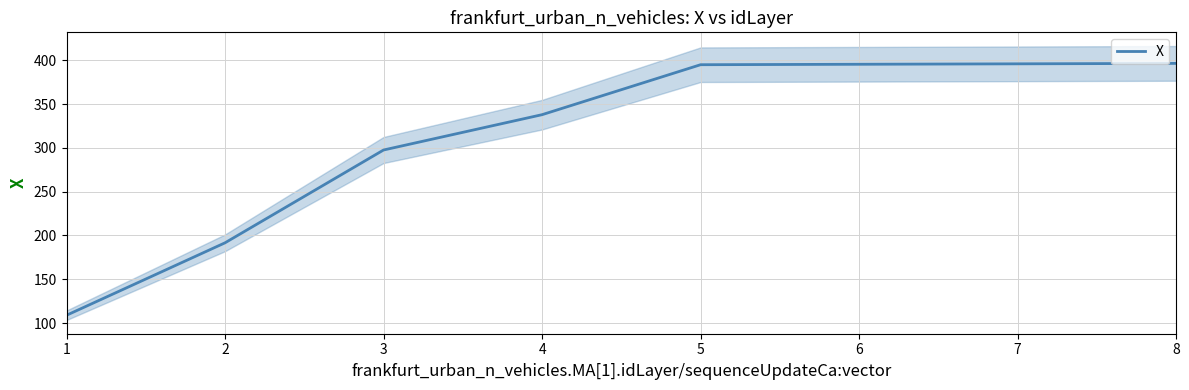

What is the smallest value displayed?

108.9